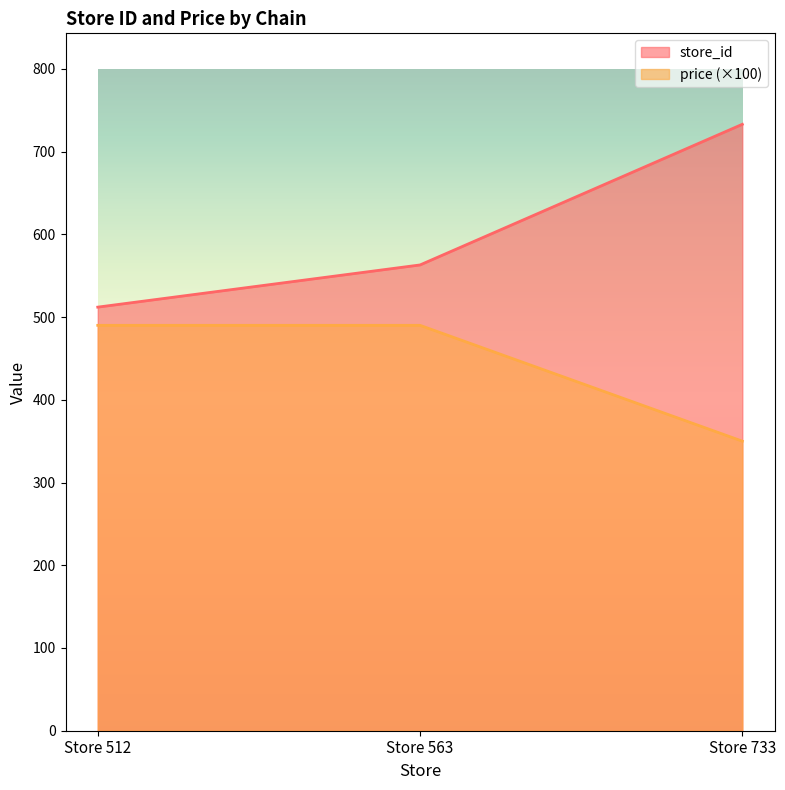

Reading left to right, extract all data points from this chart.

store_id: 512.0	563.0	733.0
price: 490.0	490.0	350.0